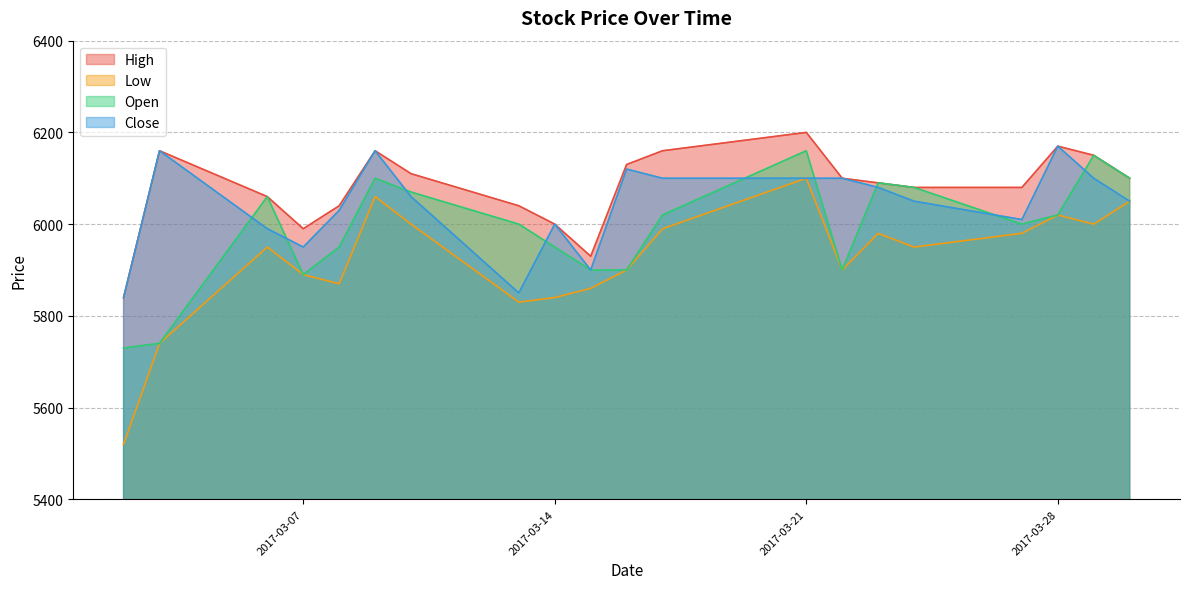

At which label does Close reach its peak?

2017-03-28